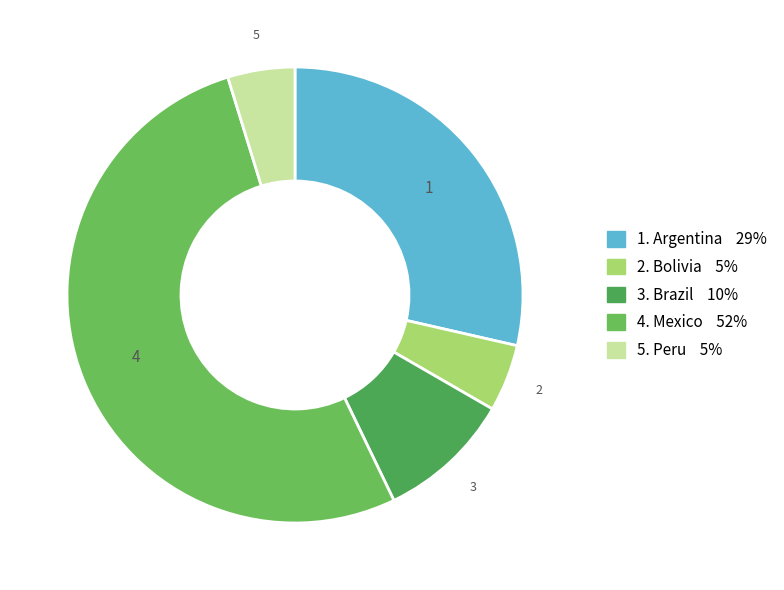

Rank the categories by value from highest to lowest.

Mexico, Argentina, Brazil, Bolivia, Peru